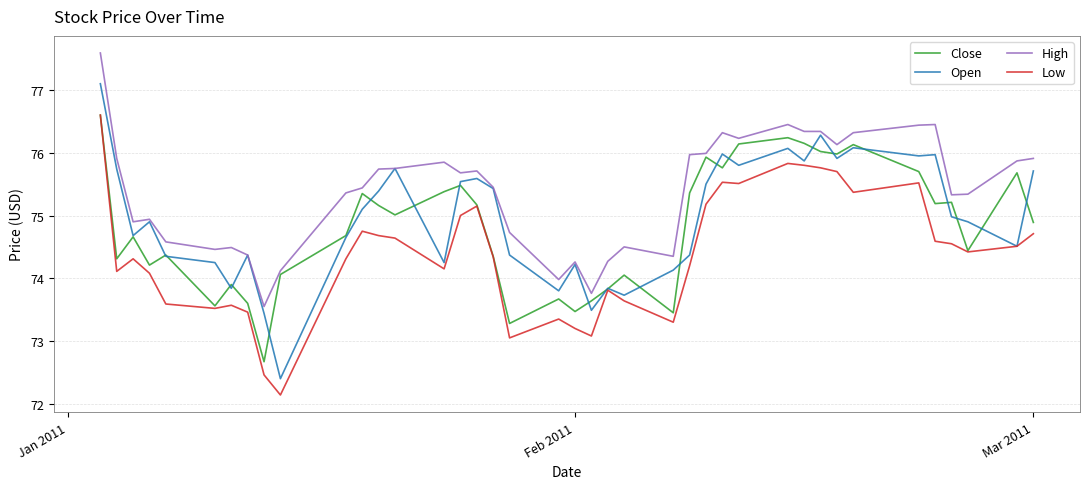

True or false: Close and High cross at least once.

False